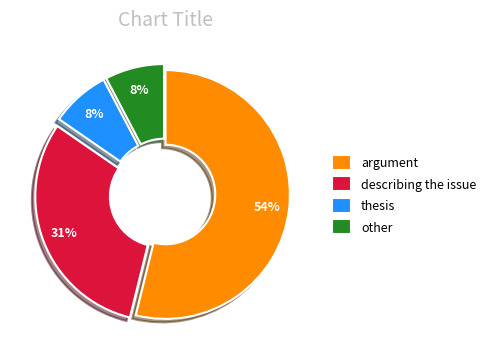

Is it true that argument is 54% of the pie?

True